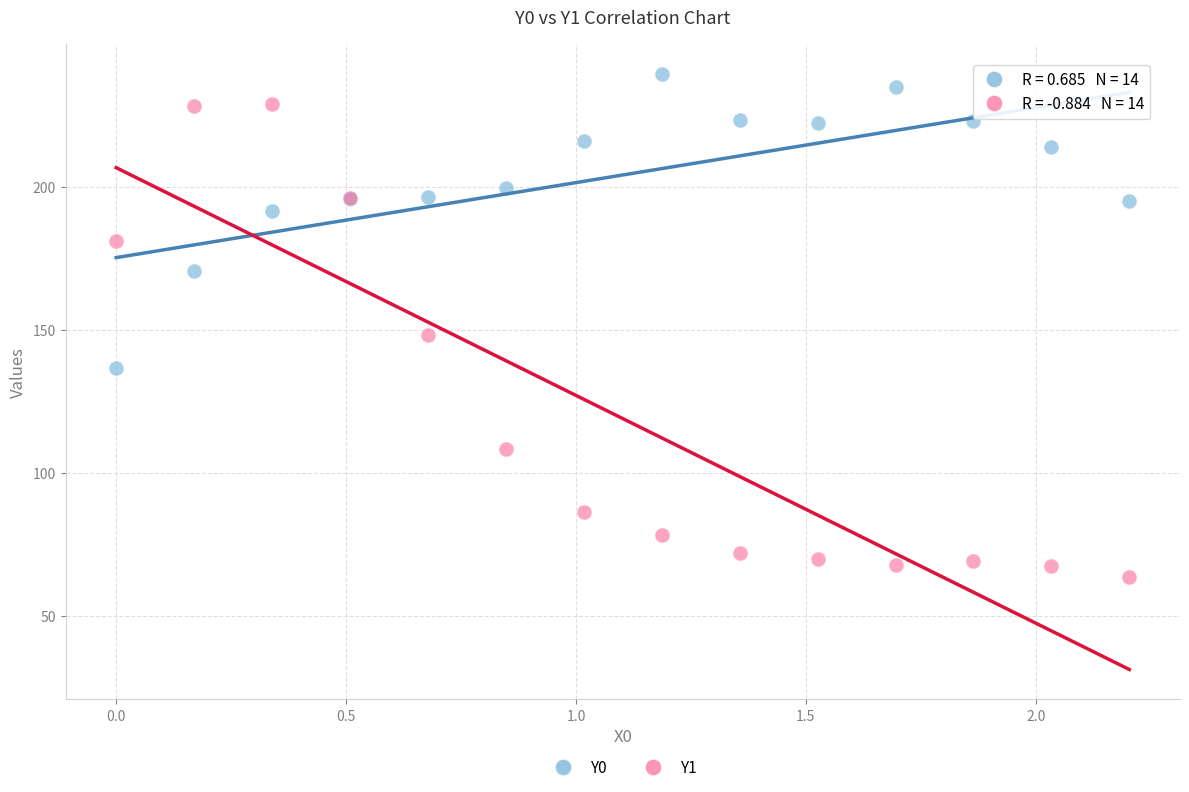

Which series contains the lowest Y value?

Y1